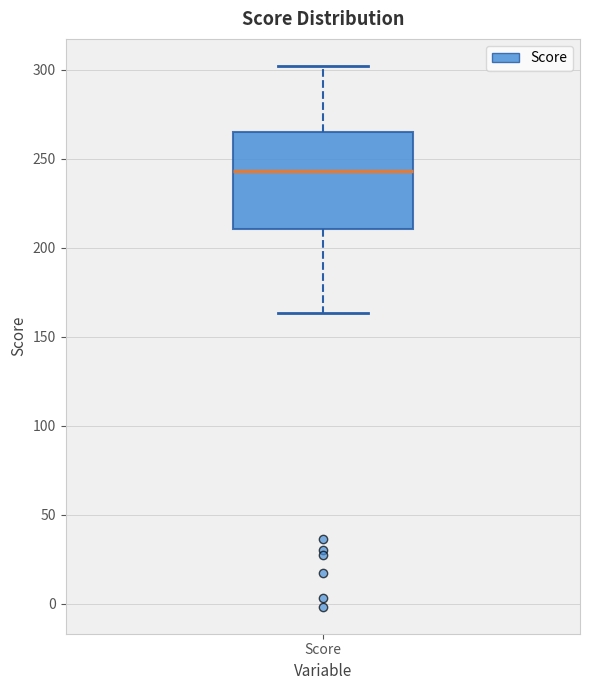

Transcribe this box plot: give where the median line is, the range the box spans, and where the two whiskers end, as read against the y-axis. The values are not printed on the chart, so give them approximately, as read against the axis.

median 245, box 210 to 265, whiskers 165 to 300